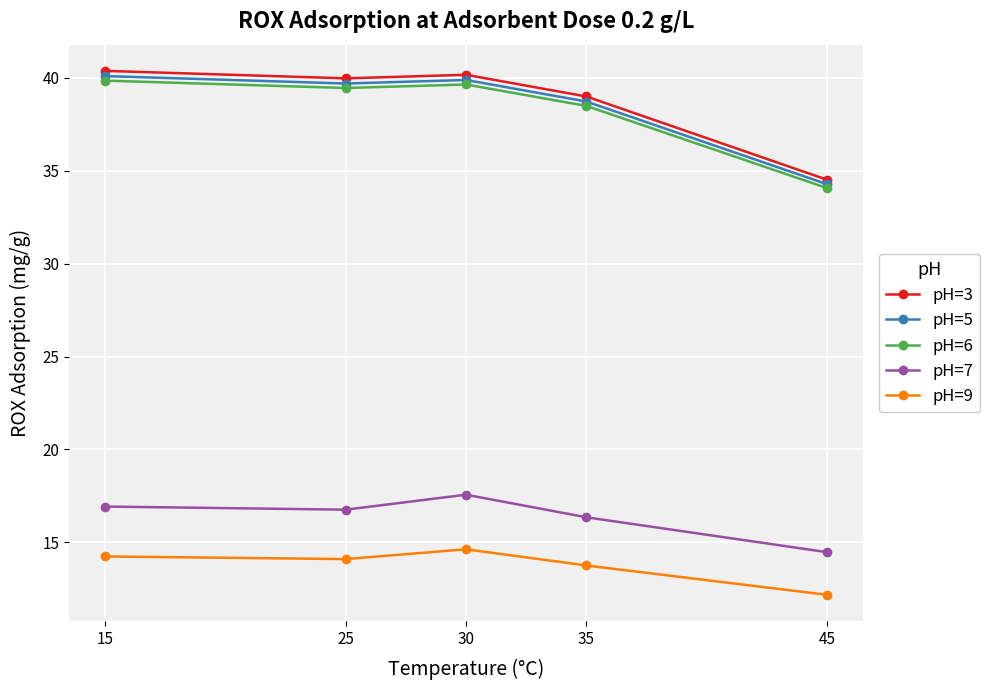

In pH=6, how many points are lower than both neighbors (excluding endpoints)?

1